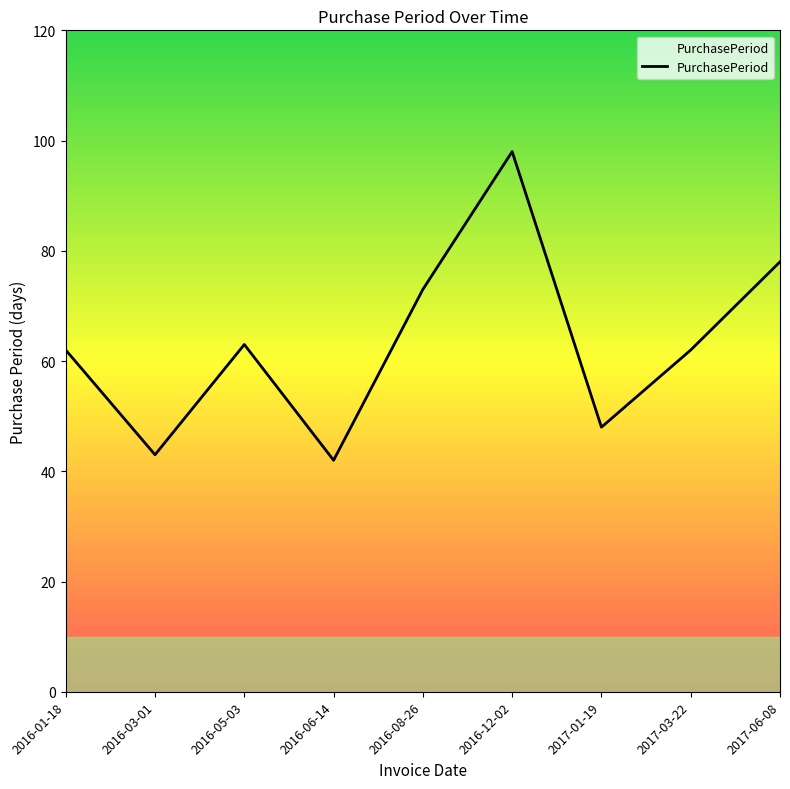

Reading right to left, extract all data points from this chart.

2017-06-08=78	2017-03-22=62	2017-01-19=48	2016-12-02=98	2016-08-26=73	2016-06-14=42	2016-05-03=63	2016-03-01=43	2016-01-18=62